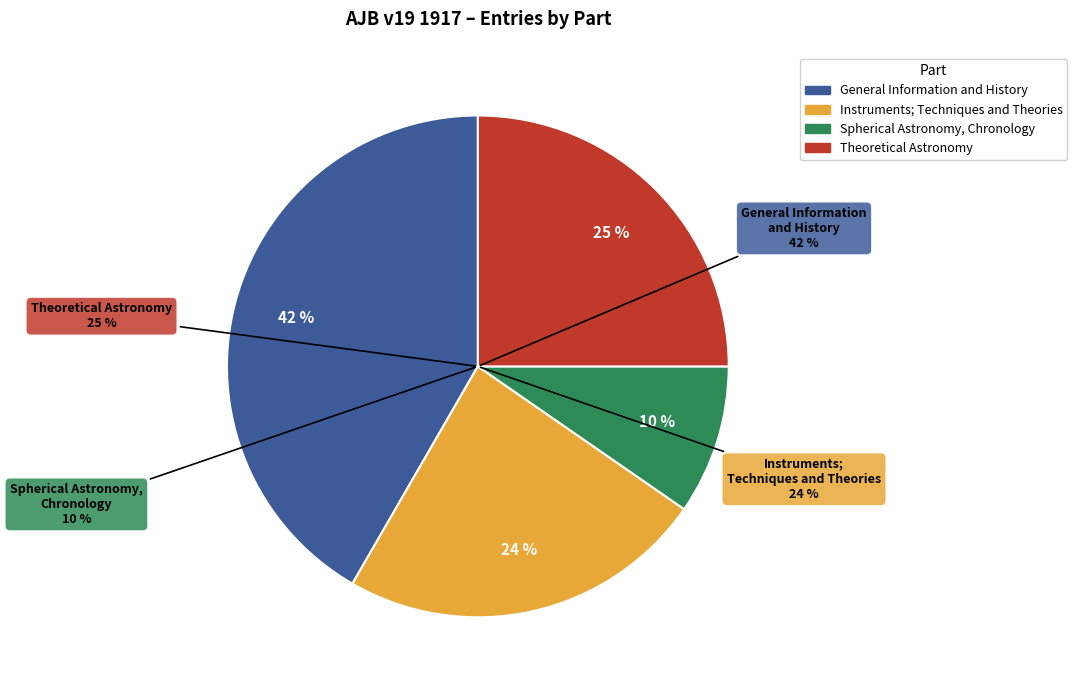

To the nearest percent, what percentage of the pie is General Information
and History?

42%